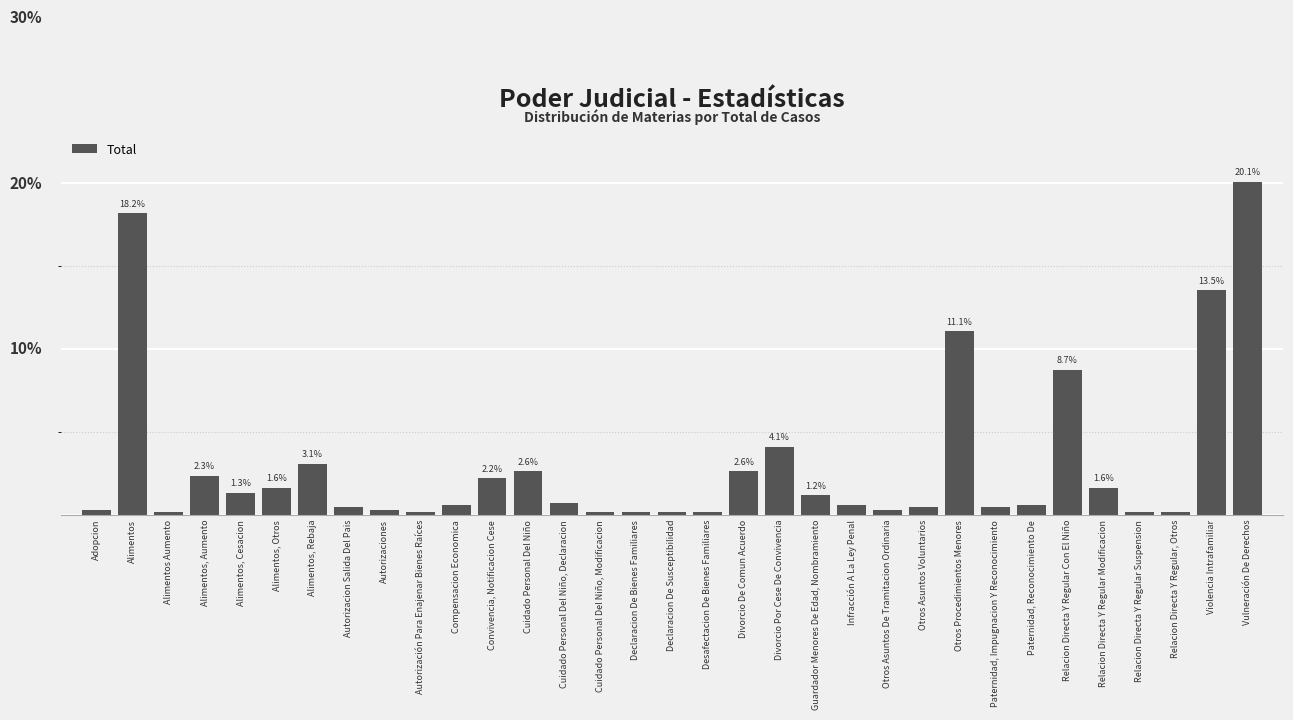

Which has a higher value, Convivencia, Notificacion Cese or Alimentos?

Alimentos